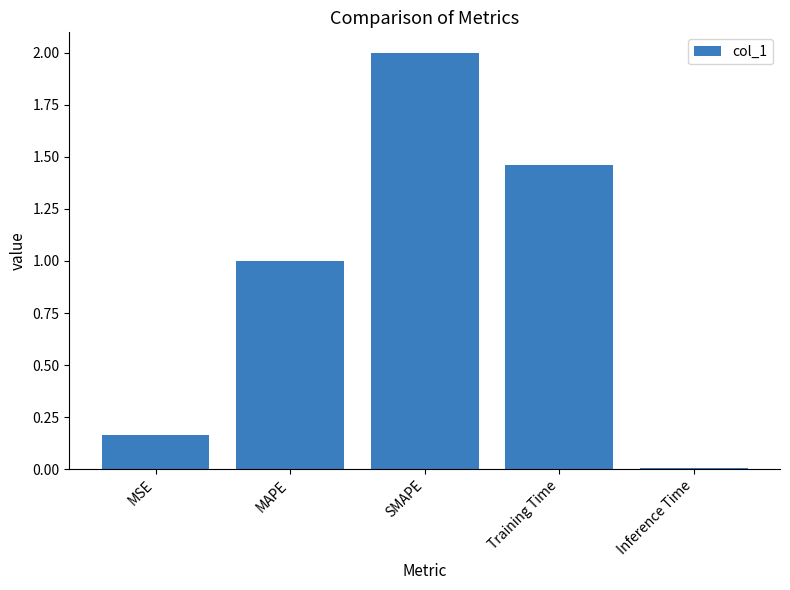

Is it true that the value at SMAPE is 0.4?

False